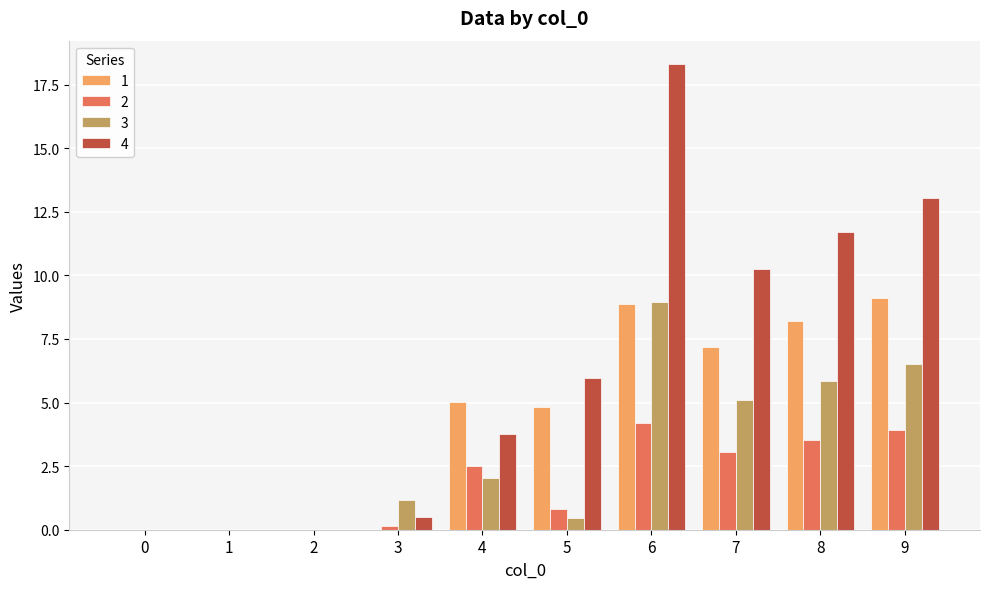

Does the chart contain stacked bars?

No